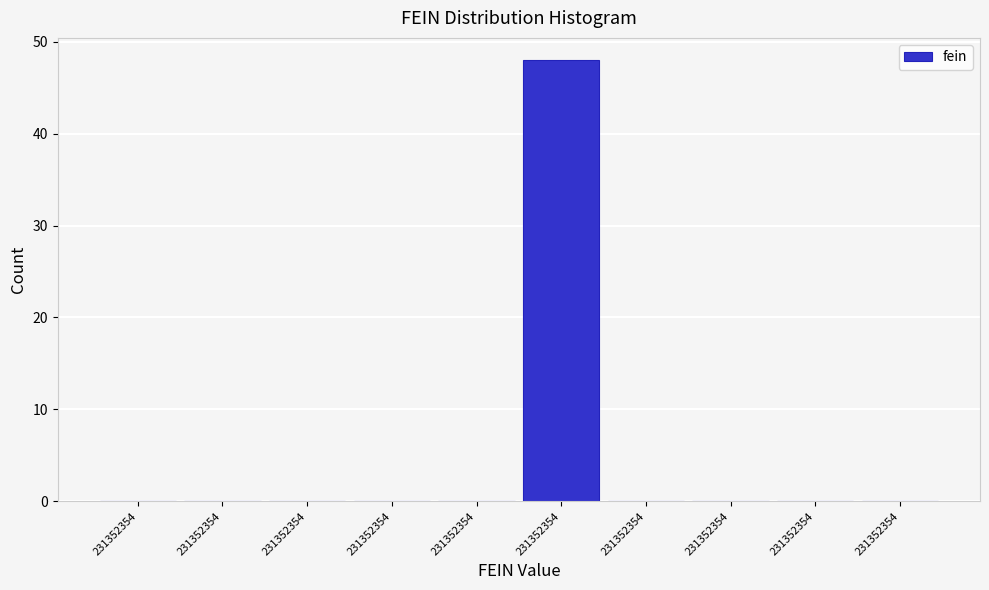

Are the bars horizontal?

No